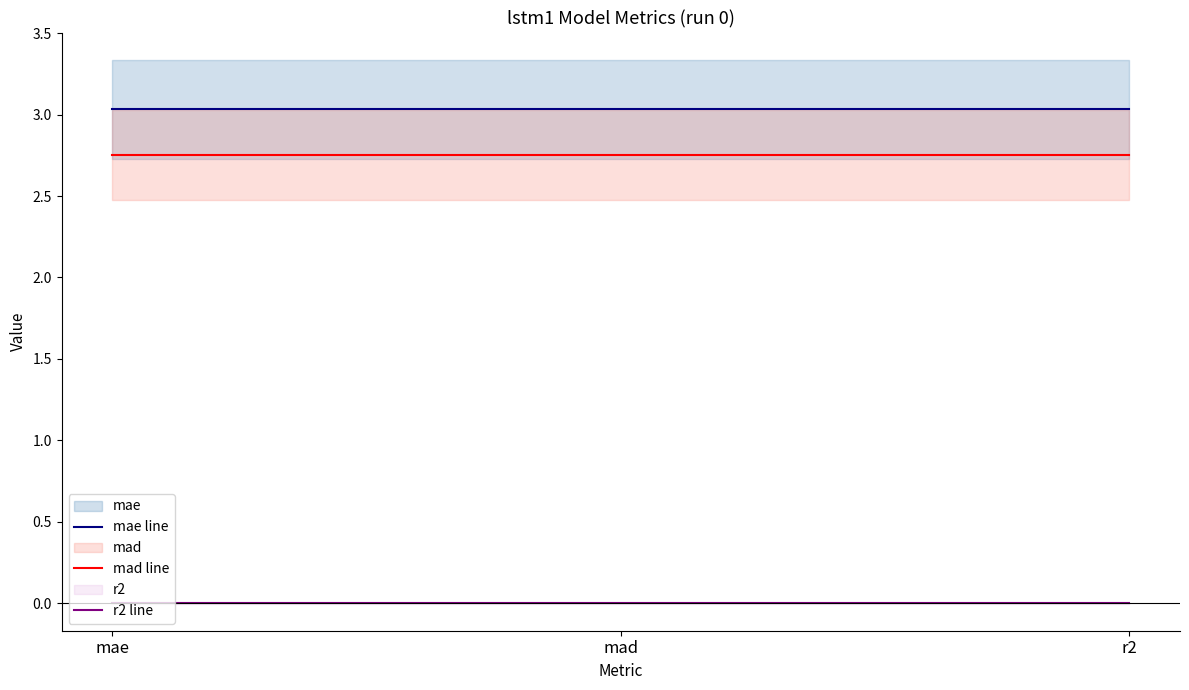

Reading right to left, what are all the values shown in this chart?

mae line: 3.0	3.0	3.0
mad line: 2.8	2.8	2.8
r2 line: -0.0	-0.0	-0.0